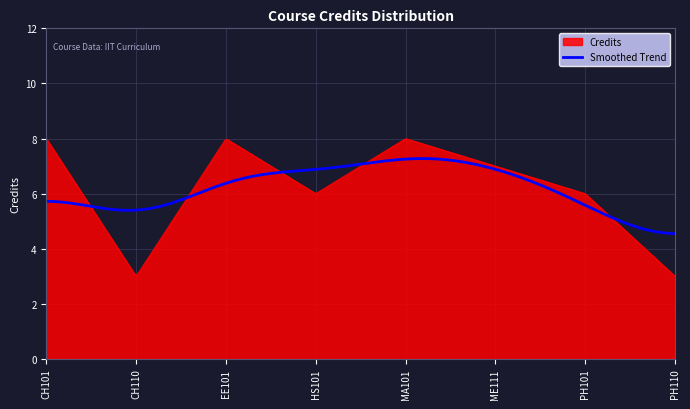

List the series in order of their peak value, highest first.

Credits, Smoothed Trend